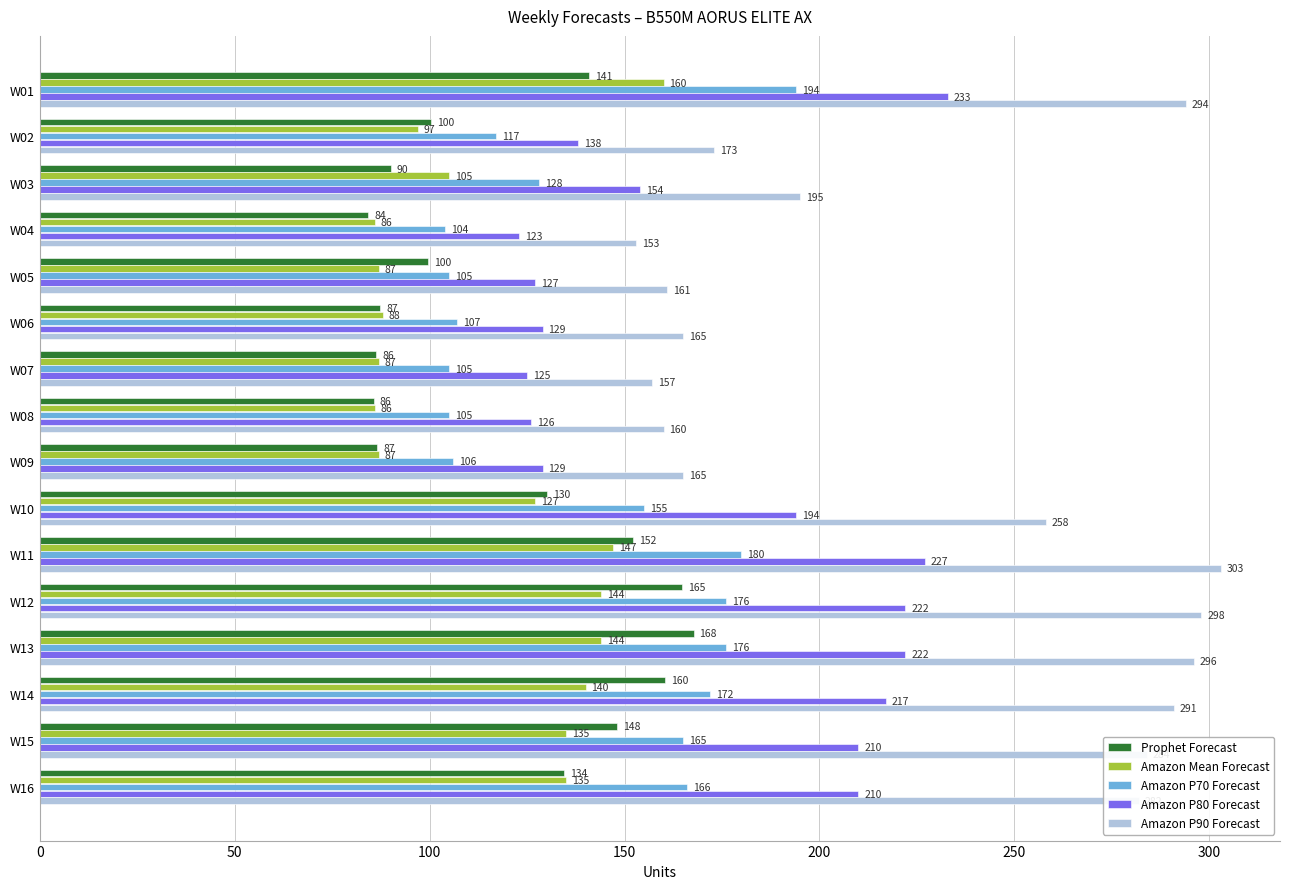

Which series has the largest total across all categories?

Amazon P90 Forecast